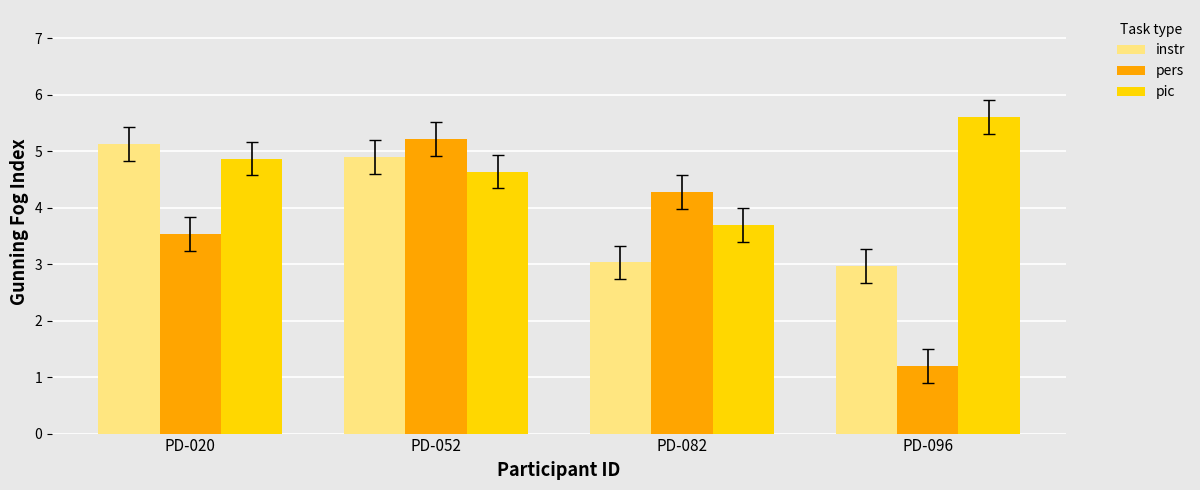

The instr series shows 3.0 at PD-096. True or false?

True